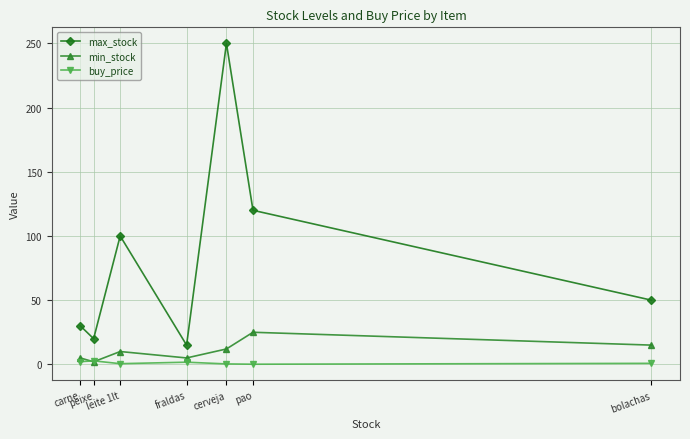

Which series has the largest total across all categories?

max_stock